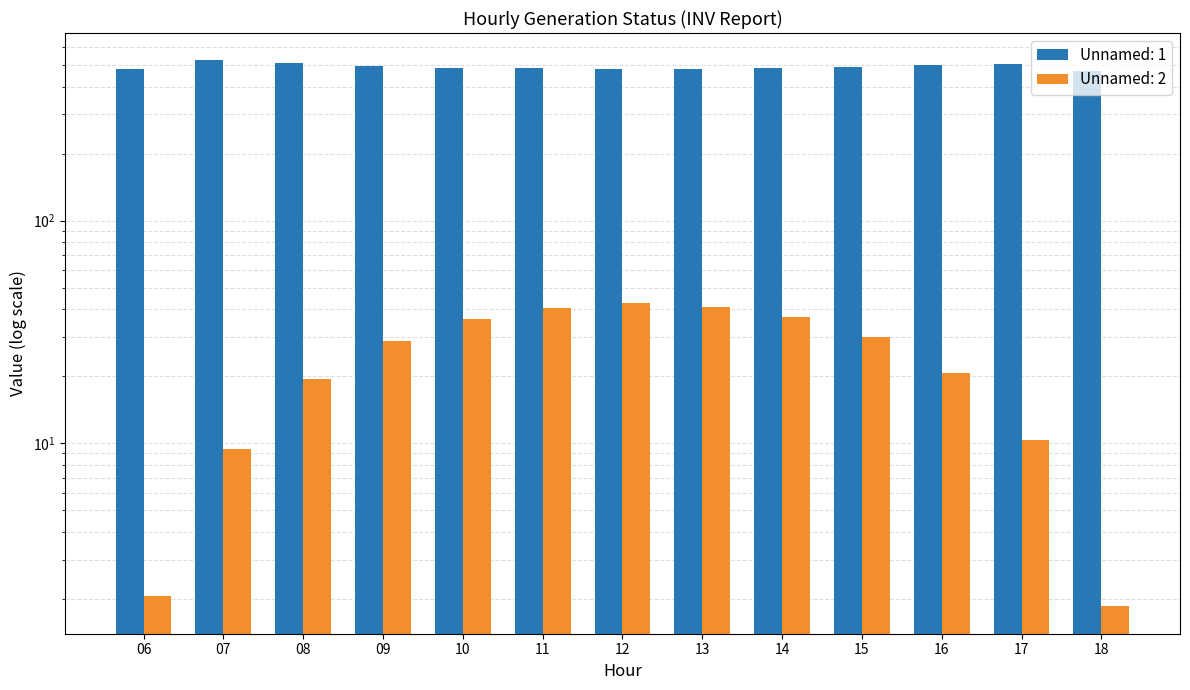

Between 09 and 11, which is larger?

09